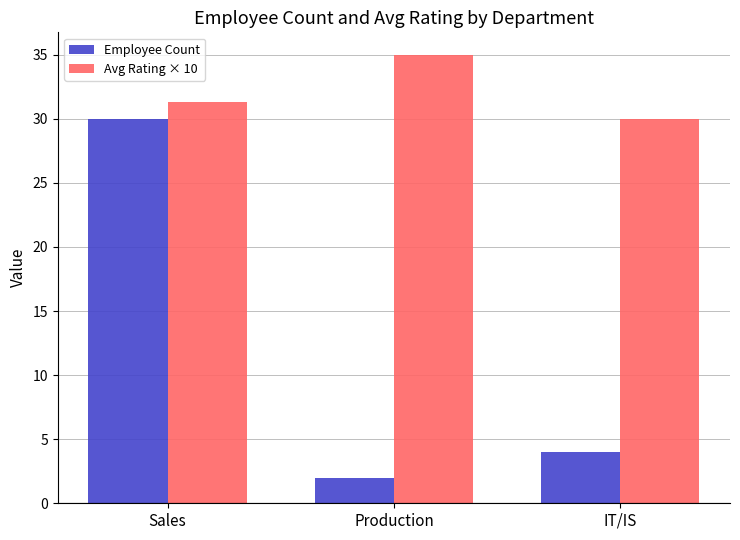

What is the label of the 1st bar from the right?

IT/IS